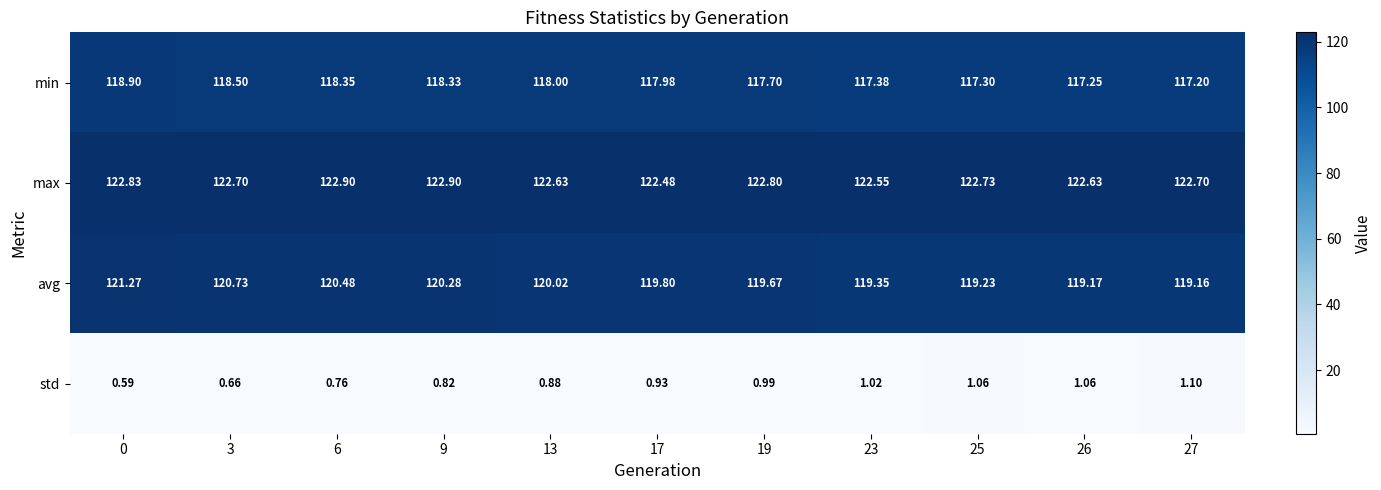

Which series has the widest spread of values?

avg